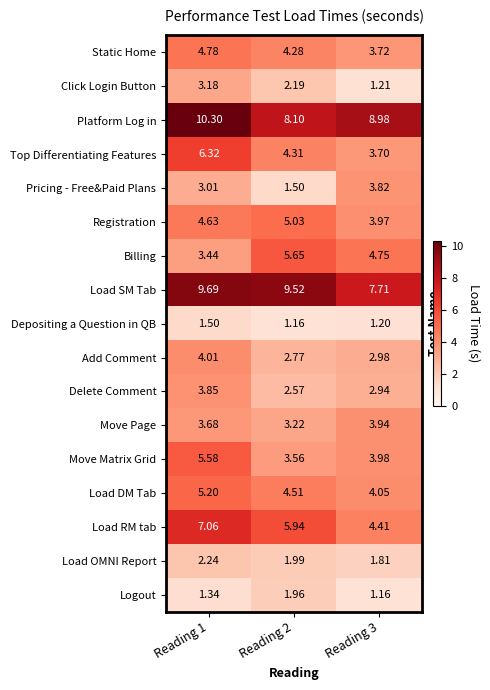

Which series changed the most between Reading 1 and Reading 2?

Billing